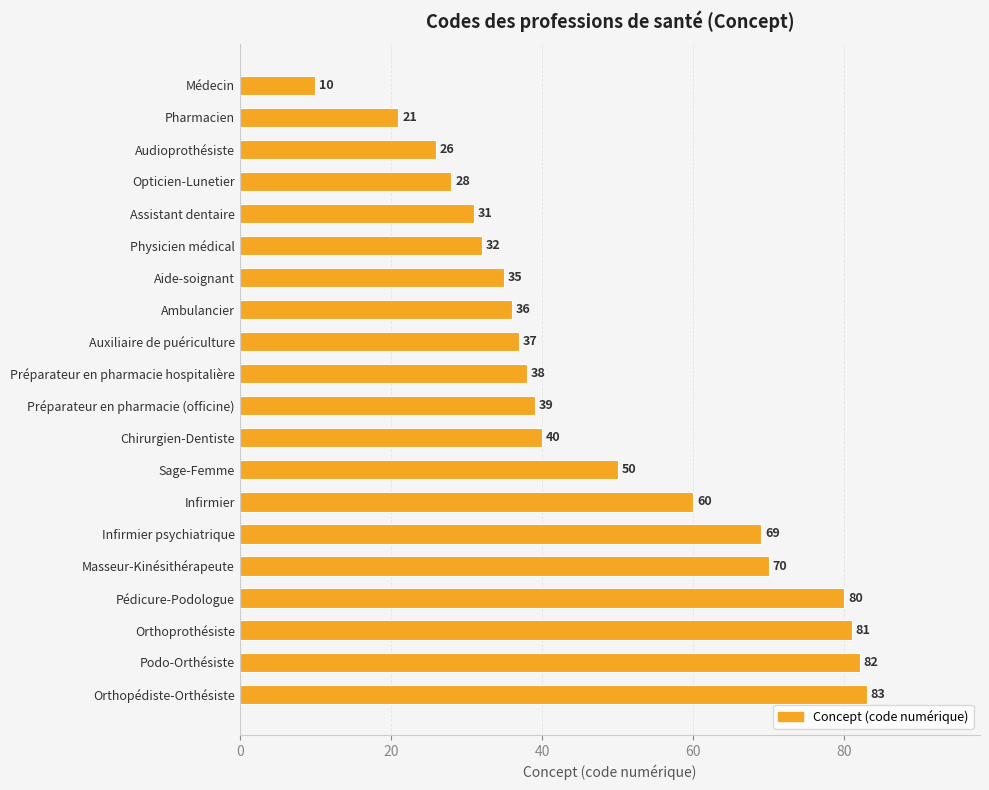

Reading top to bottom, list all the values displayed in this chart.

Médecin=10	Pharmacien=21	Audioprothésiste=26	Opticien-Lunetier=28	Assistant dentaire=31	Physicien médical=32	Aide-soignant=35	Ambulancier=36	Auxiliaire de puériculture=37	Préparateur en pharmacie hospitalière=38	Préparateur en pharmacie (officine)=39	Chirurgien-Dentiste=40	Sage-Femme=50	Infirmier=60	Infirmier psychiatrique=69	Masseur-Kinésithérapeute=70	Pédicure-Podologue=80	Orthoprothésiste=81	Podo-Orthésiste=82	Orthopédiste-Orthésiste=83